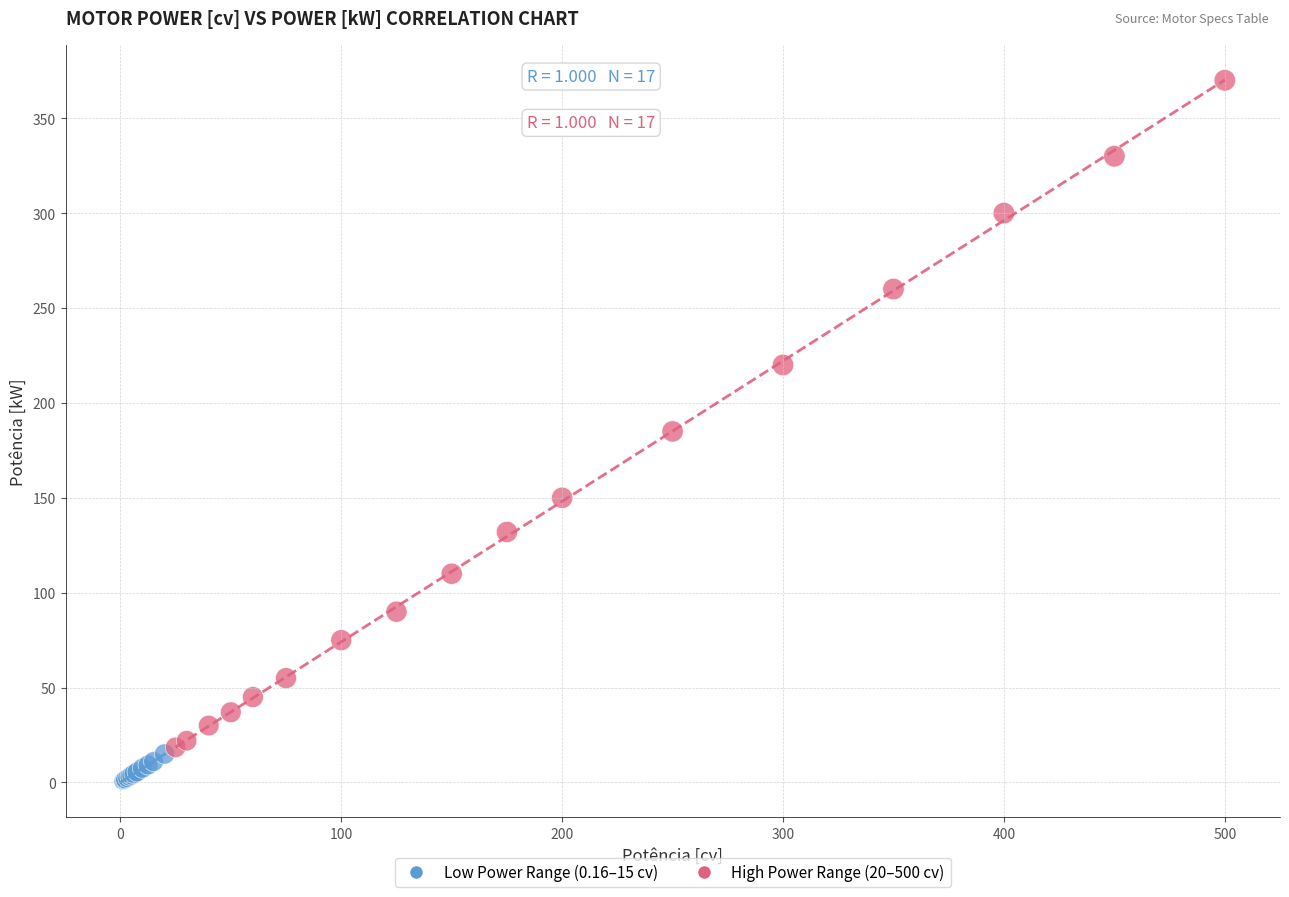

Which series contains the highest Y value?

High Power Range (20–500 cv)